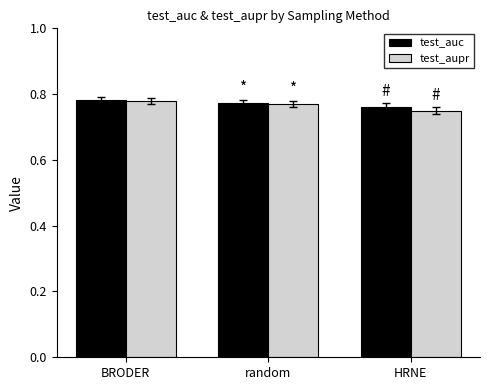

The value of test_aupr at random is 1.2. True or false?

False